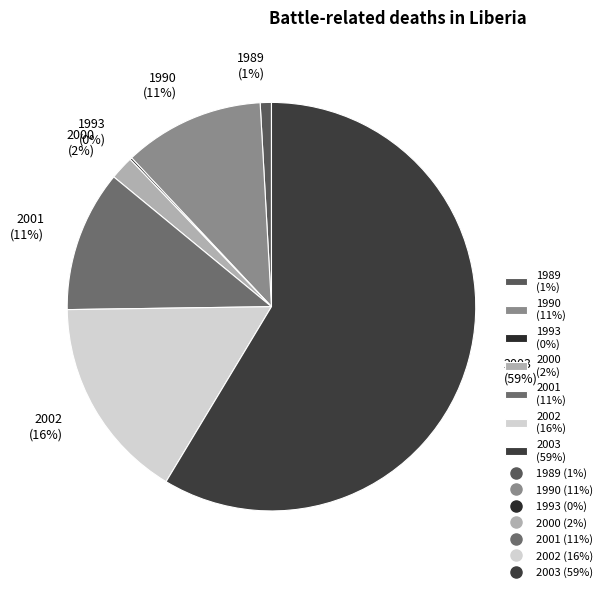

To the nearest percent, what is the difference between the 2000 and 1989 slice percentages?

1%